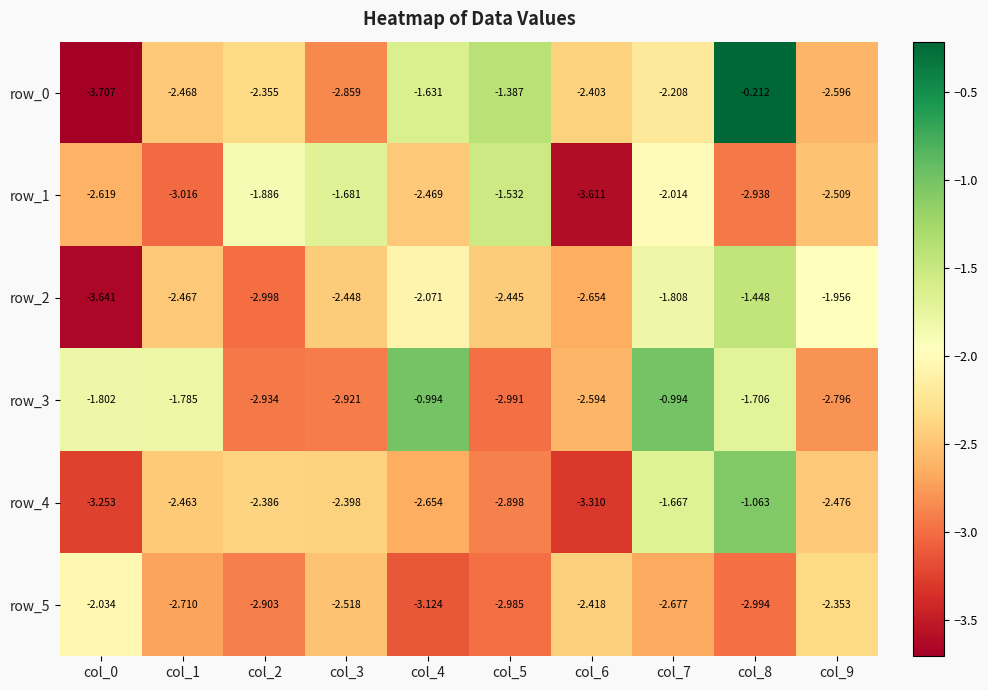

At which category does the chart reach its minimum across all series?

col_0